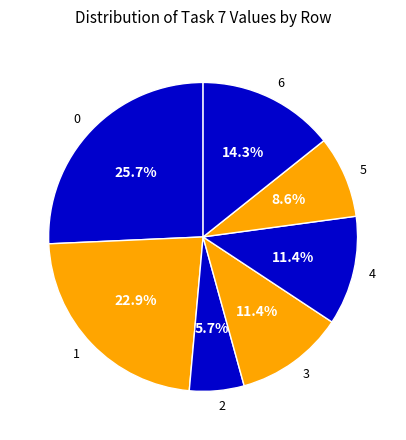

How many segments does this pie chart have?

7